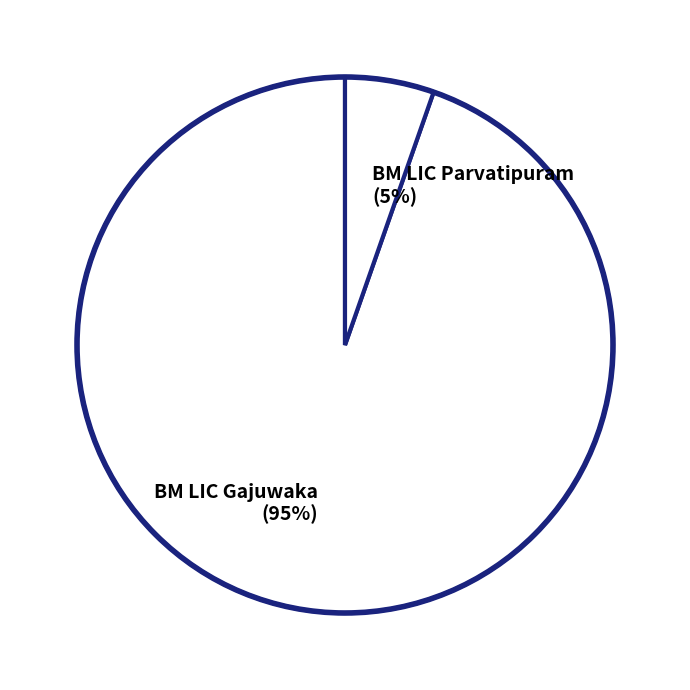

The BM LIC Parvatipuram slice represents 5% of the pie. True or false?

True